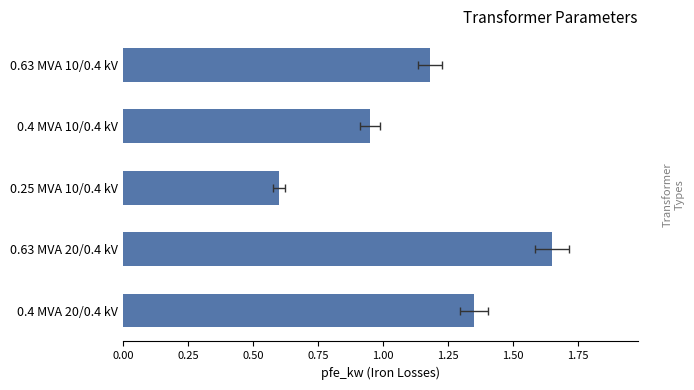

Reading left to right, transcribe all the data shown in this chart.

1.4	1.6	0.6	0.9	1.2